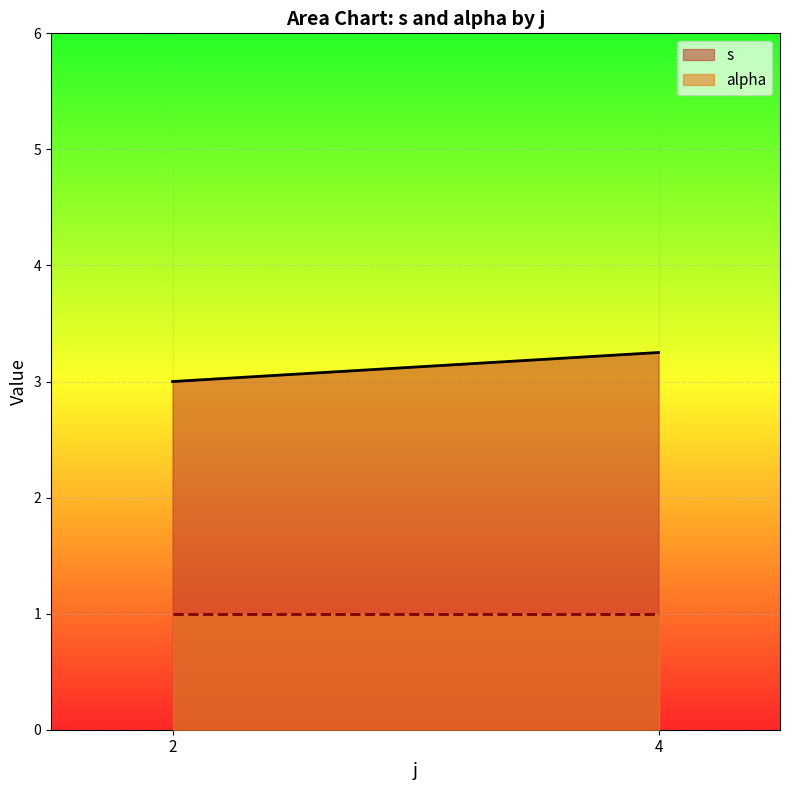

What is the average value of the s series?

3.1